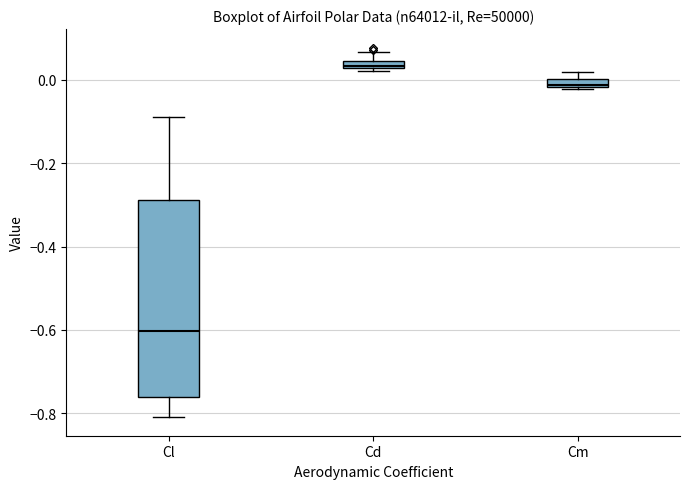

Where is the upper edge of the box for Cm on the y-axis? The values are not printed on the chart, so give them approximately, as read against the axis.

0.00